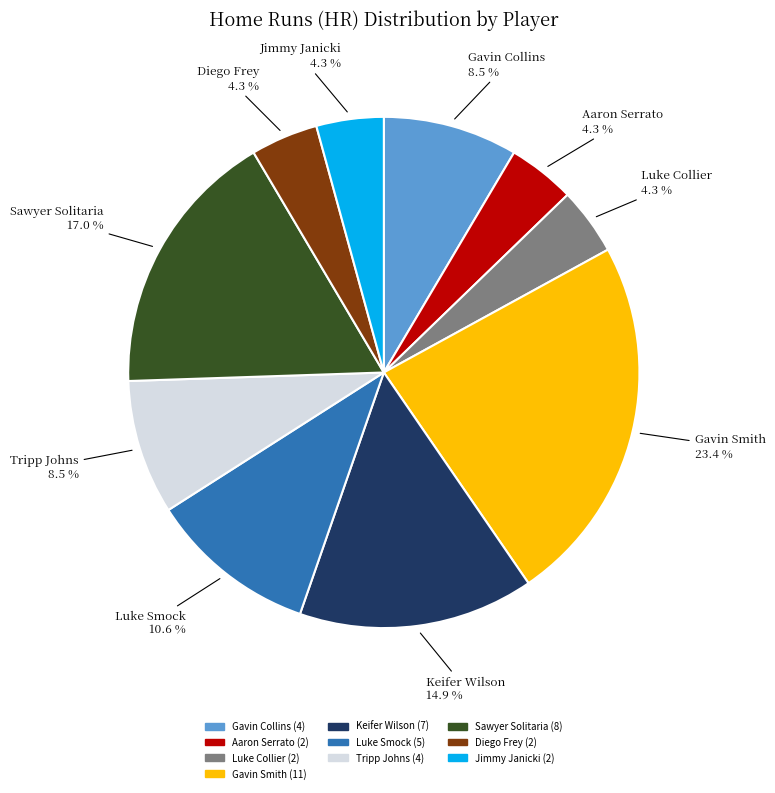

Is there a majority slice in this chart?

No